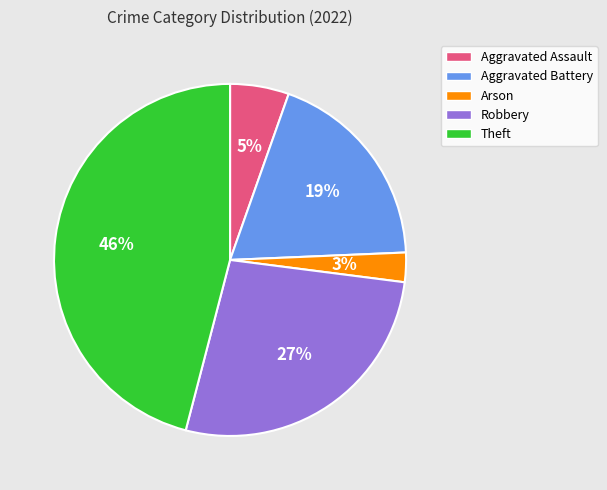

The Theft slice represents 55% of the pie. True or false?

False